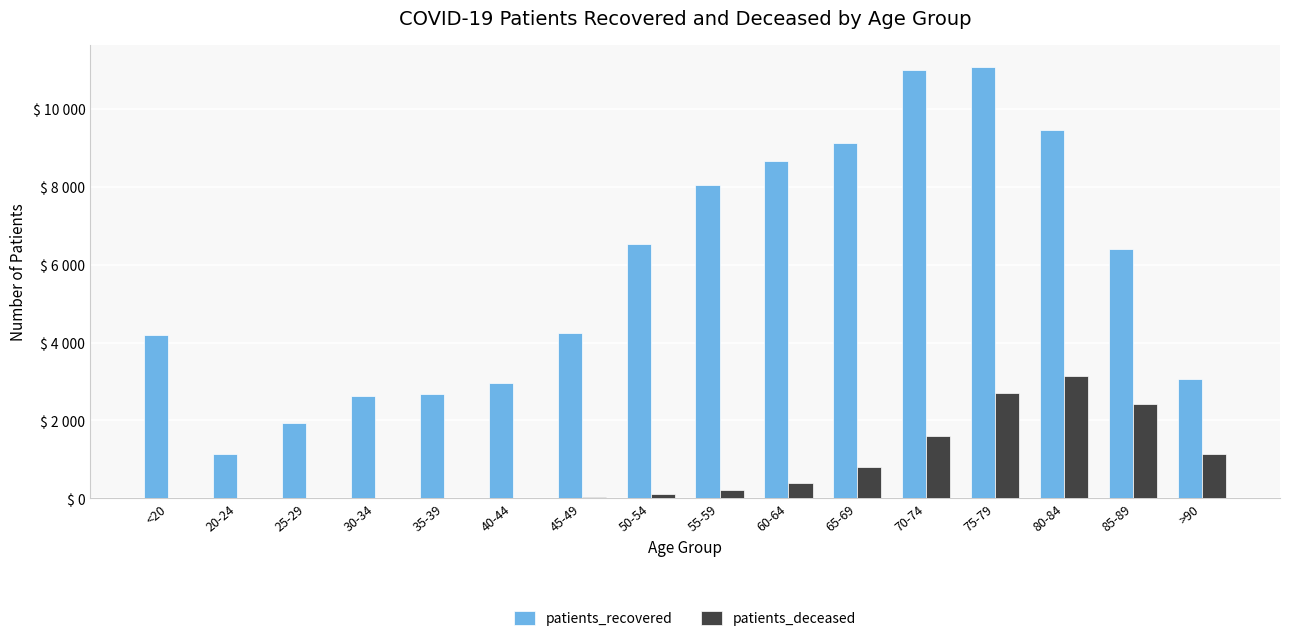

Is it true that patients_recovered equals 1586 at 45-49?

False